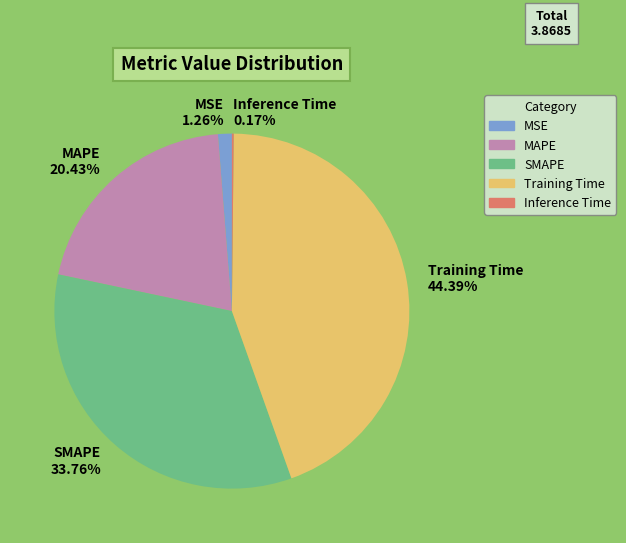

Is MSE the majority of the pie?

No